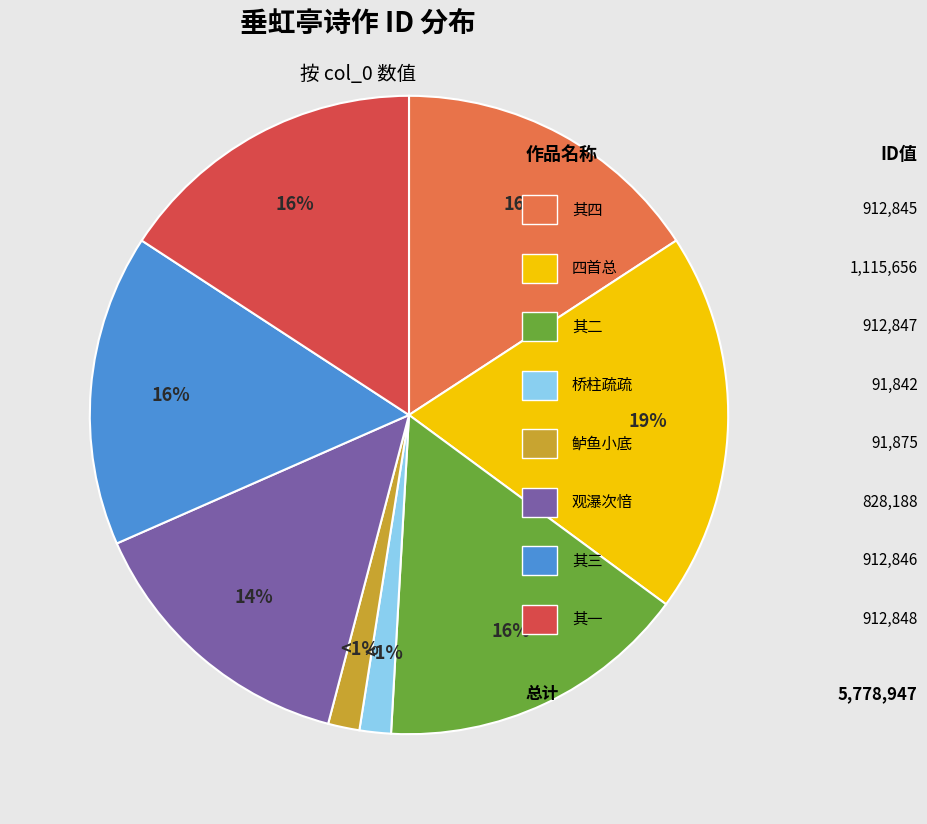

What is the change in value from 垂虹亭观打鱼斫鱠·鲈鱼小底最为佳 to 垂虹亭观打鱼斫鲙四首 其三?

+820971